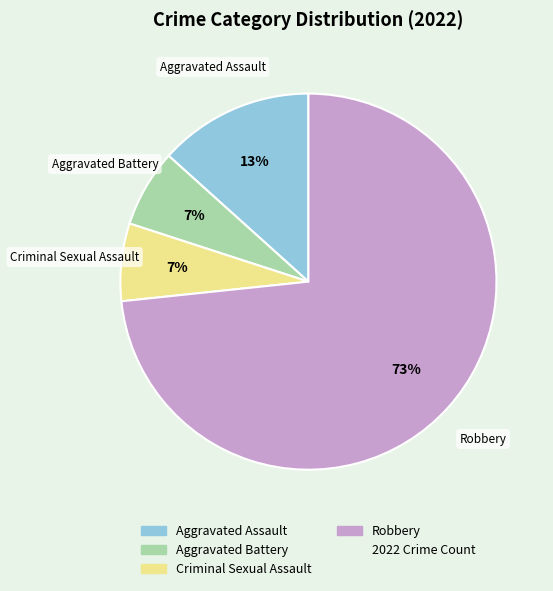

To the nearest percent, what is the average slice percentage?

25%